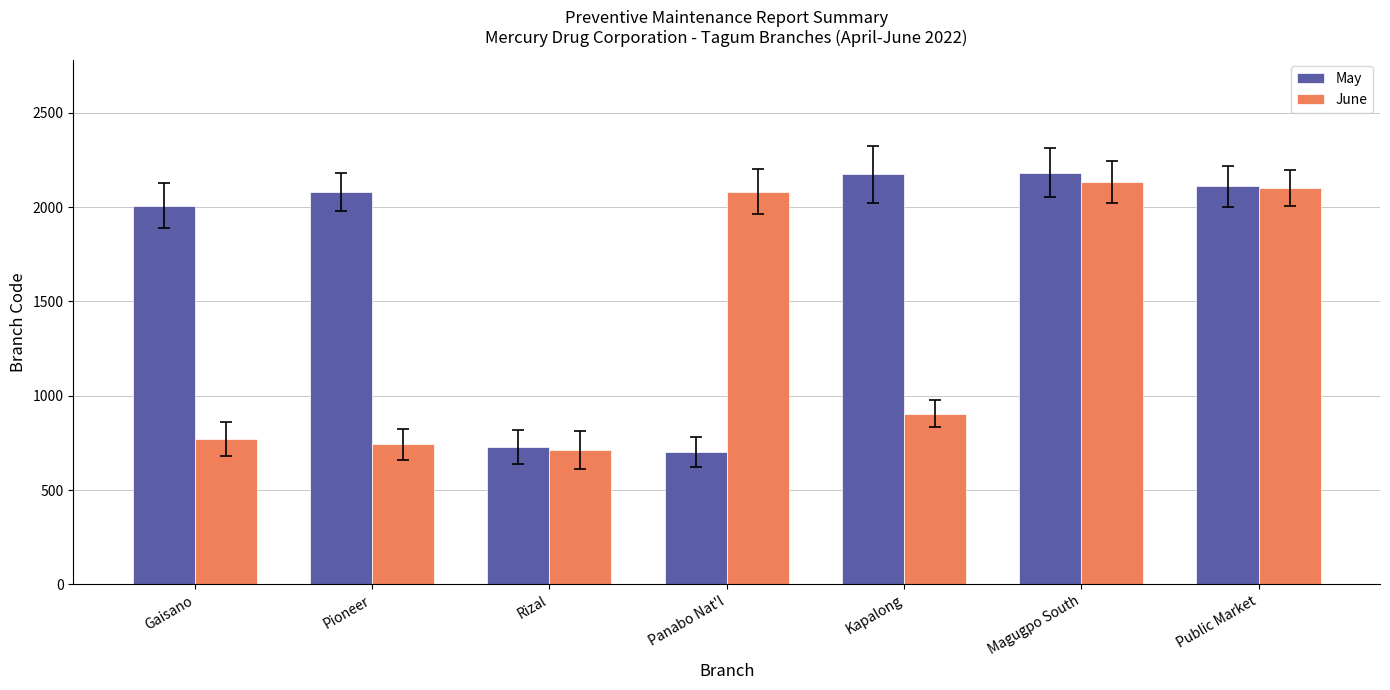

Is it true that May equals 1181 at Pioneer?

False